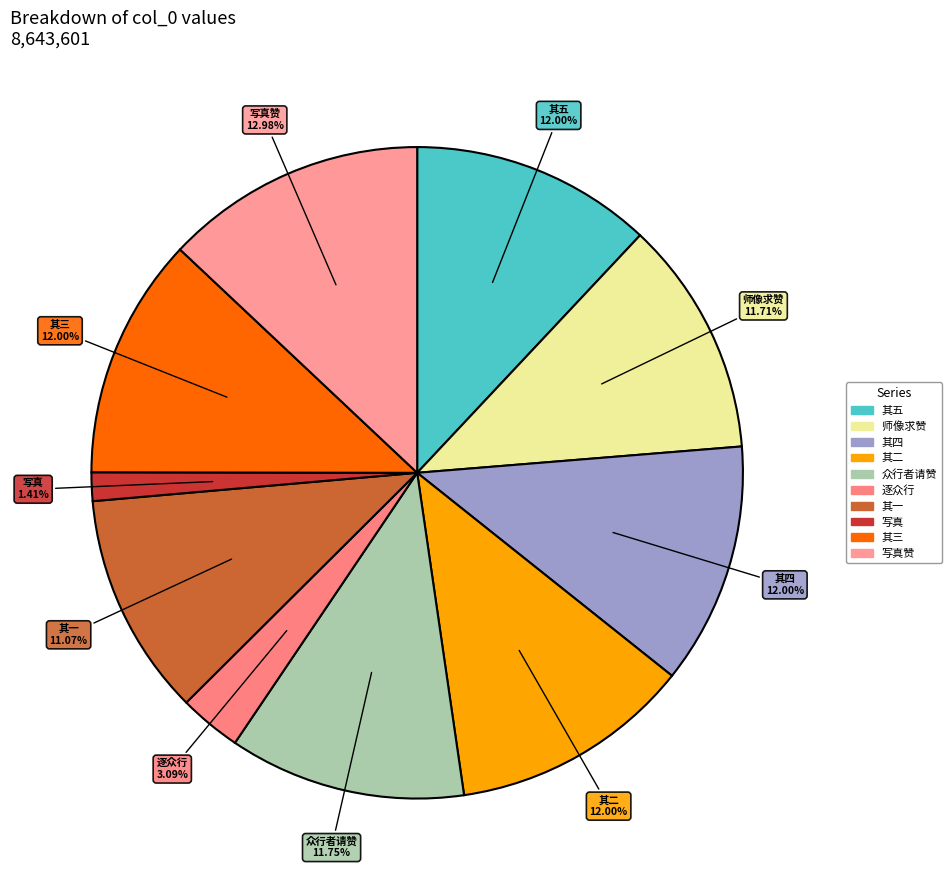

How many slices are in this pie chart?

10